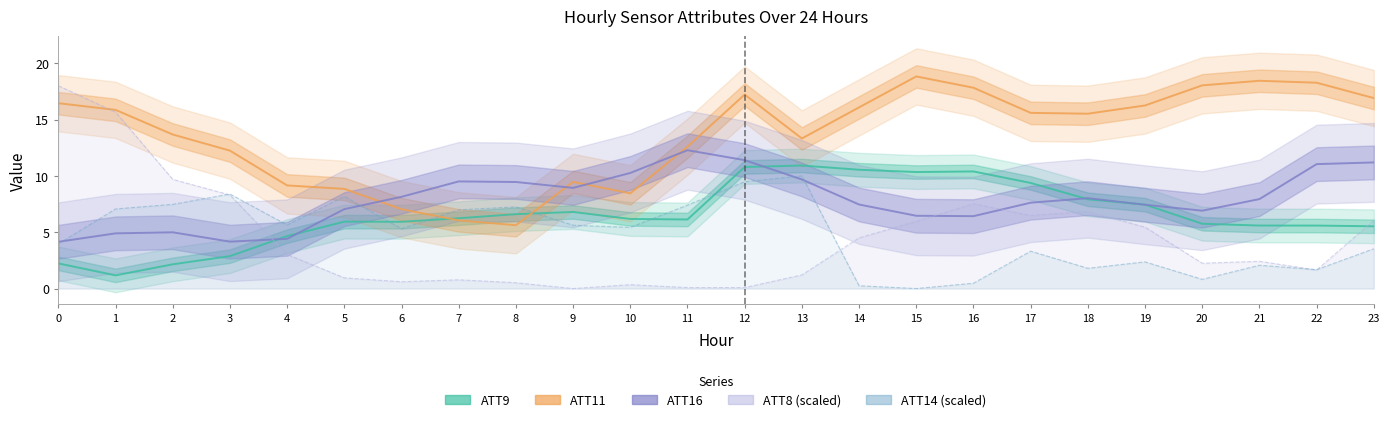

Where does the ATT9 series first go above 6?

7